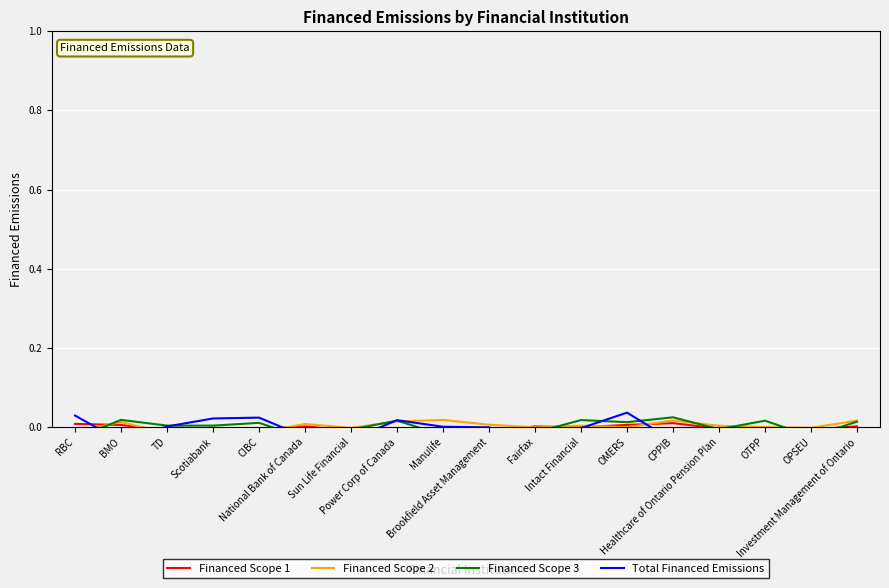

Is the value of Financed Scope 3 at OTPP greater than the value of Financed Scope 2 at BMO?

Yes